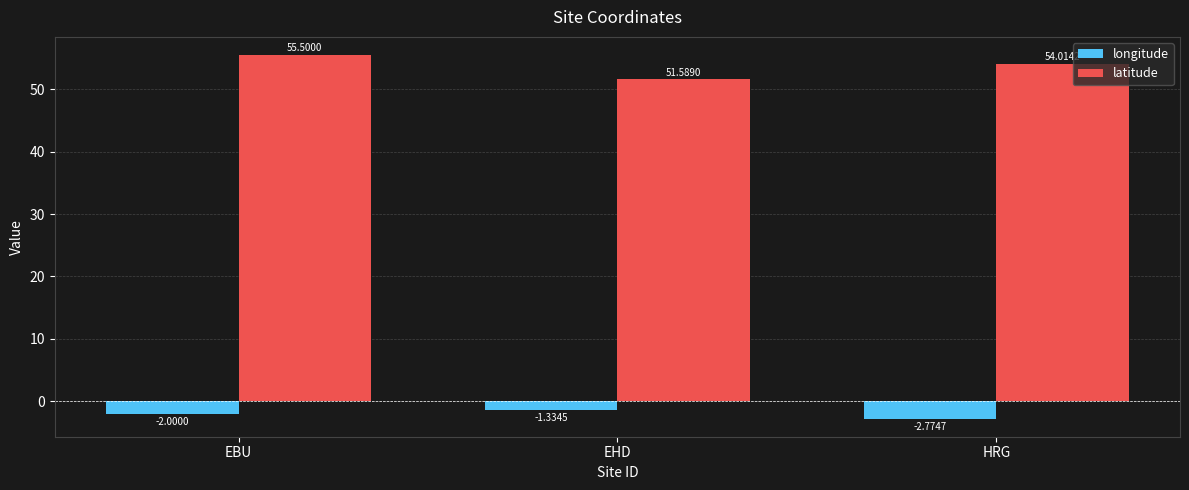

At which label does longitude first exceed -2?

EHD